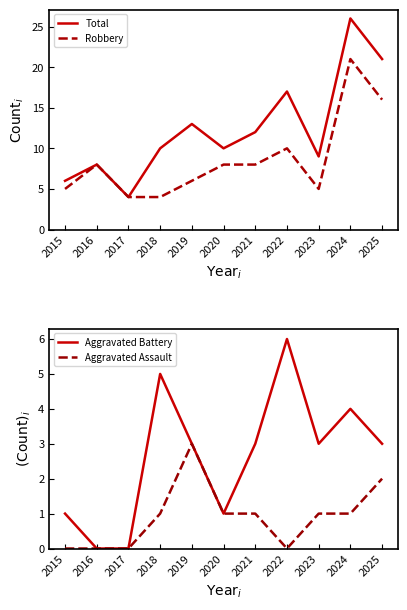

Is it true that Aggravated Assault equals 1 at 2023?

True